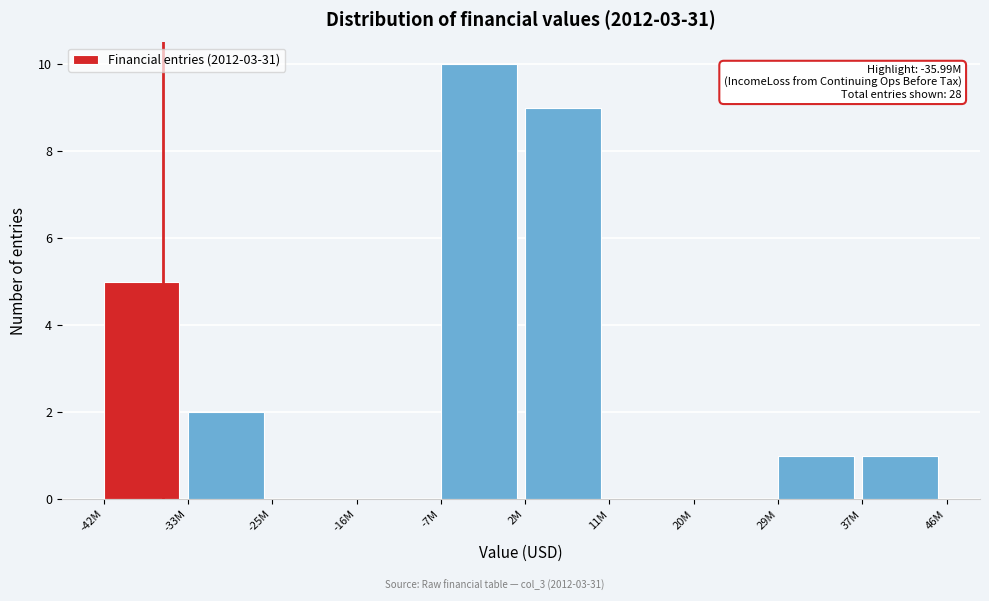

Reading right to left, list all the values displayed in this chart.

37M=1	29M=1	20M=0	11M=0	2M=9	-7M=10	-16M=0	-25M=0	-33M=2	-42M=5